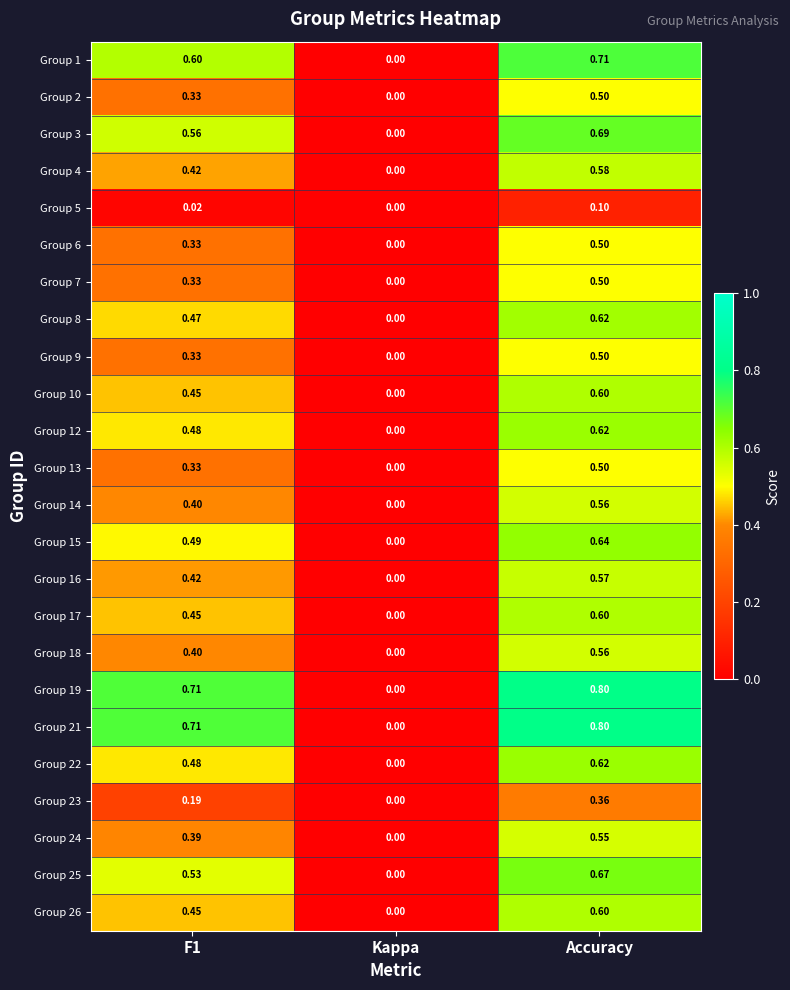

At which label is Group 6 closest to 0?

Kappa